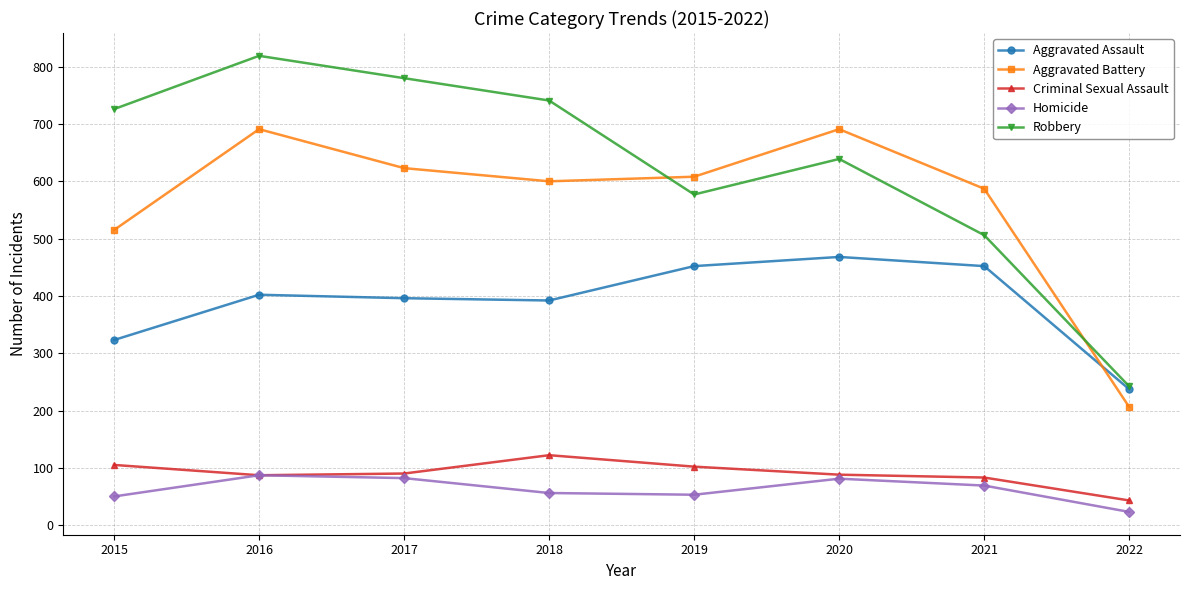

In Aggravated Battery, how many points are lower than both neighbors (excluding endpoints)?

1